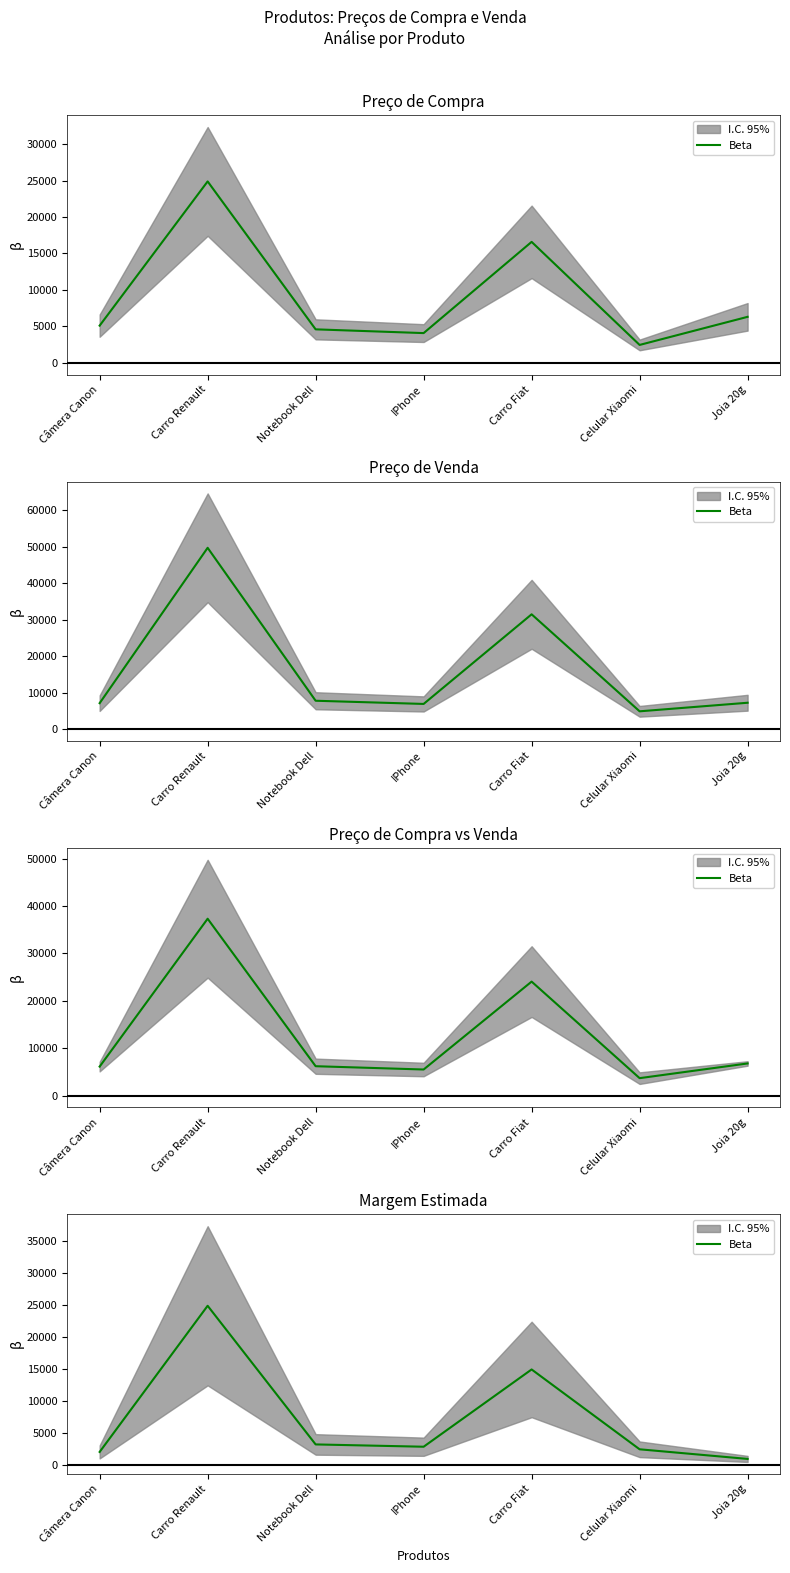

Reading right to left, extract all data points from this chart.

945.4	2448.6	14924.2	2850.2	3210.5	24873.7	2038.4